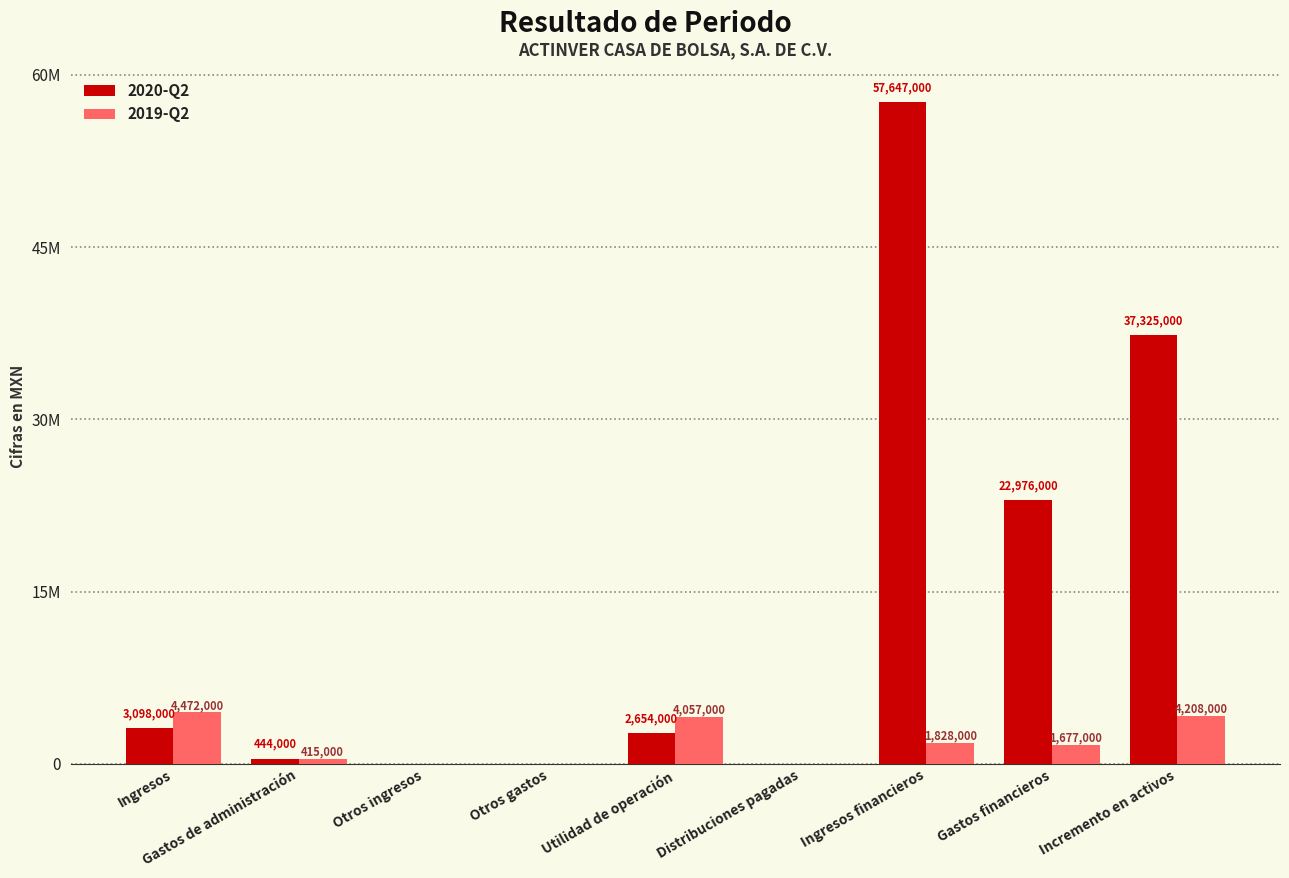

Read the 2020-Q2 value at Incremento en activos, to the nearest 50.

37325000